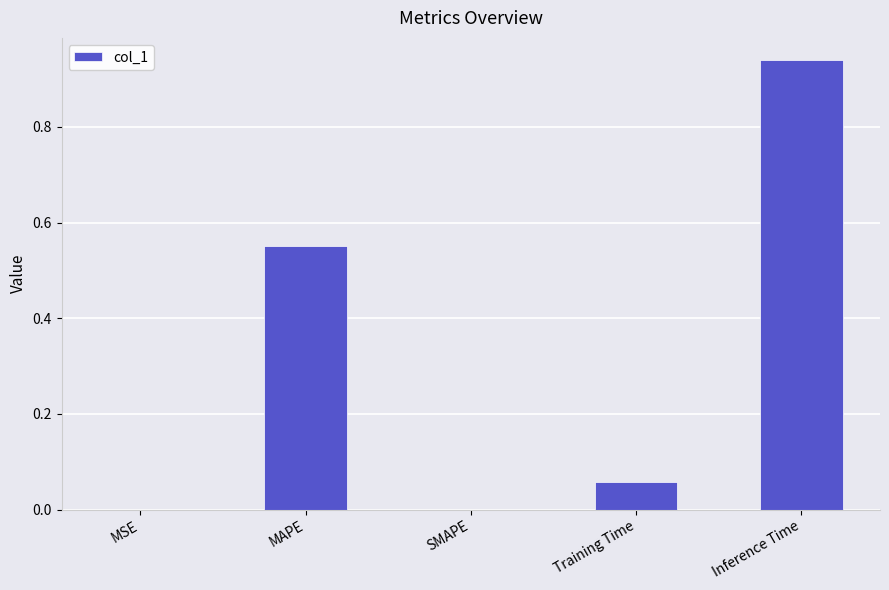

Which has a higher value, SMAPE or Inference Time?

Inference Time